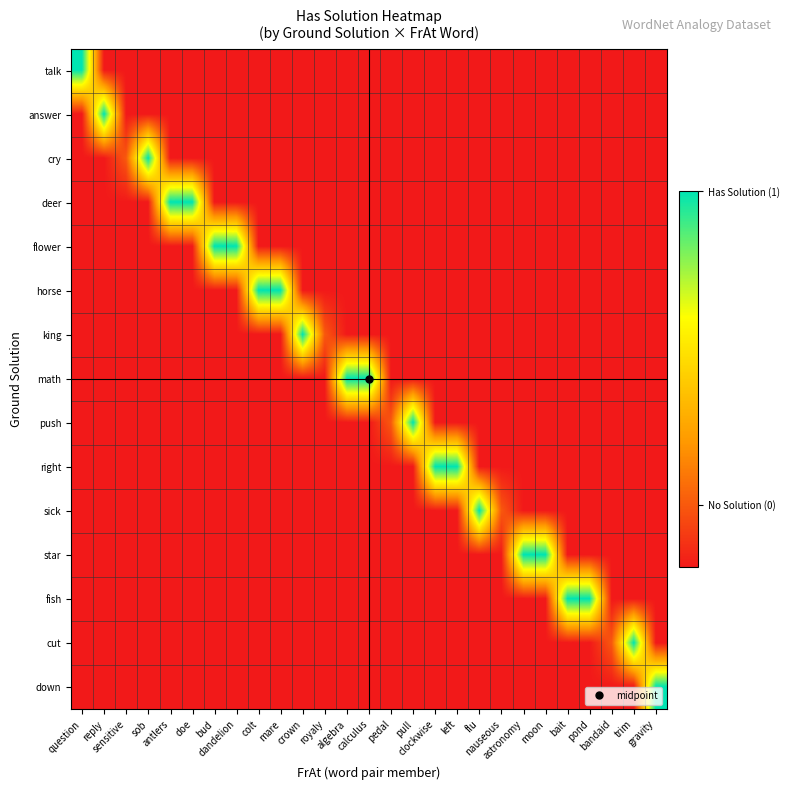

At crown, list the series in order from largest to smallest.

king, talk, answer, cry, deer, flower, horse, math, push, right, sick, star, fish, cut, down